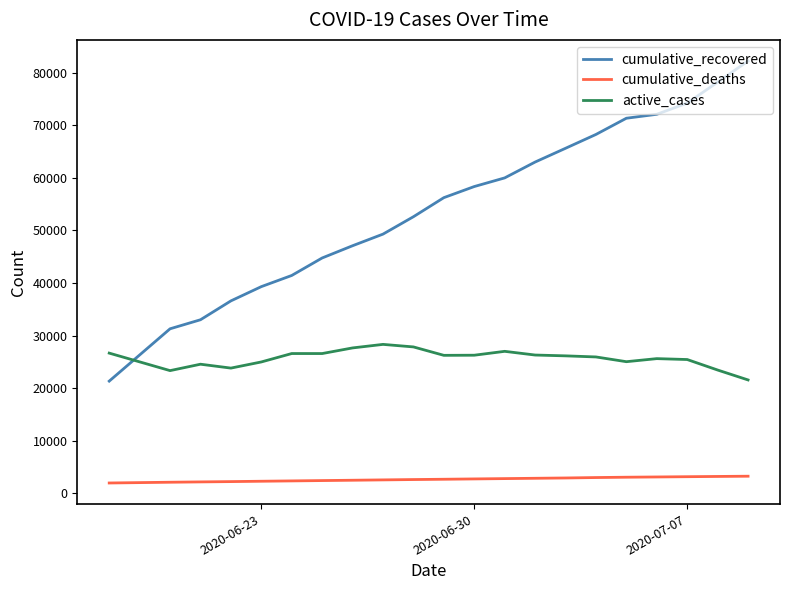

How many lines are shown in the chart?

3